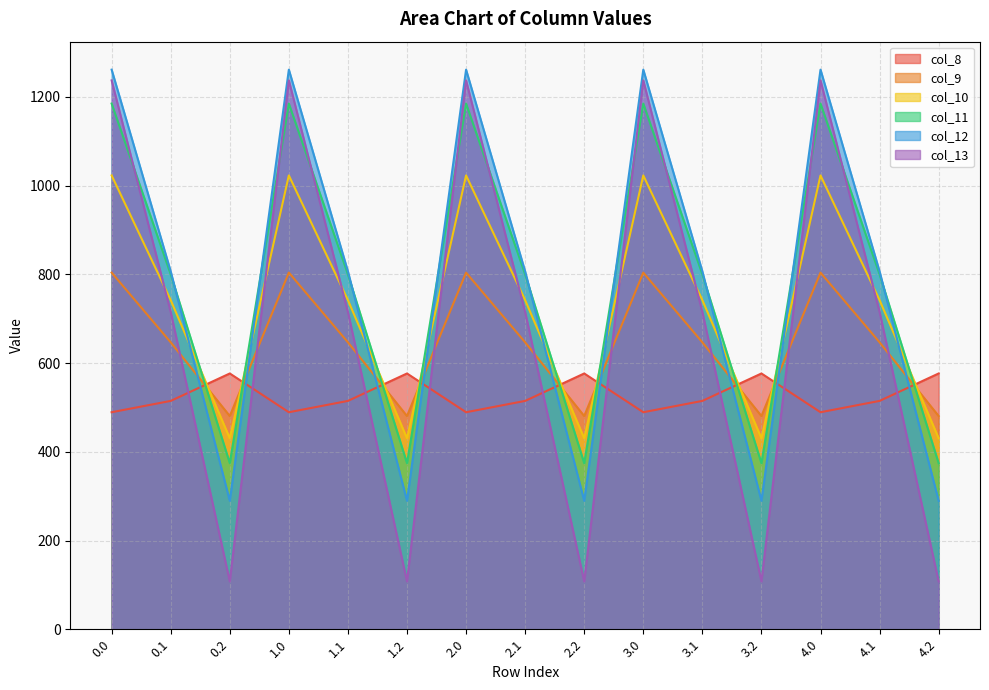

Between 4.0 and 4.2, which series saw the biggest shift?

col_13